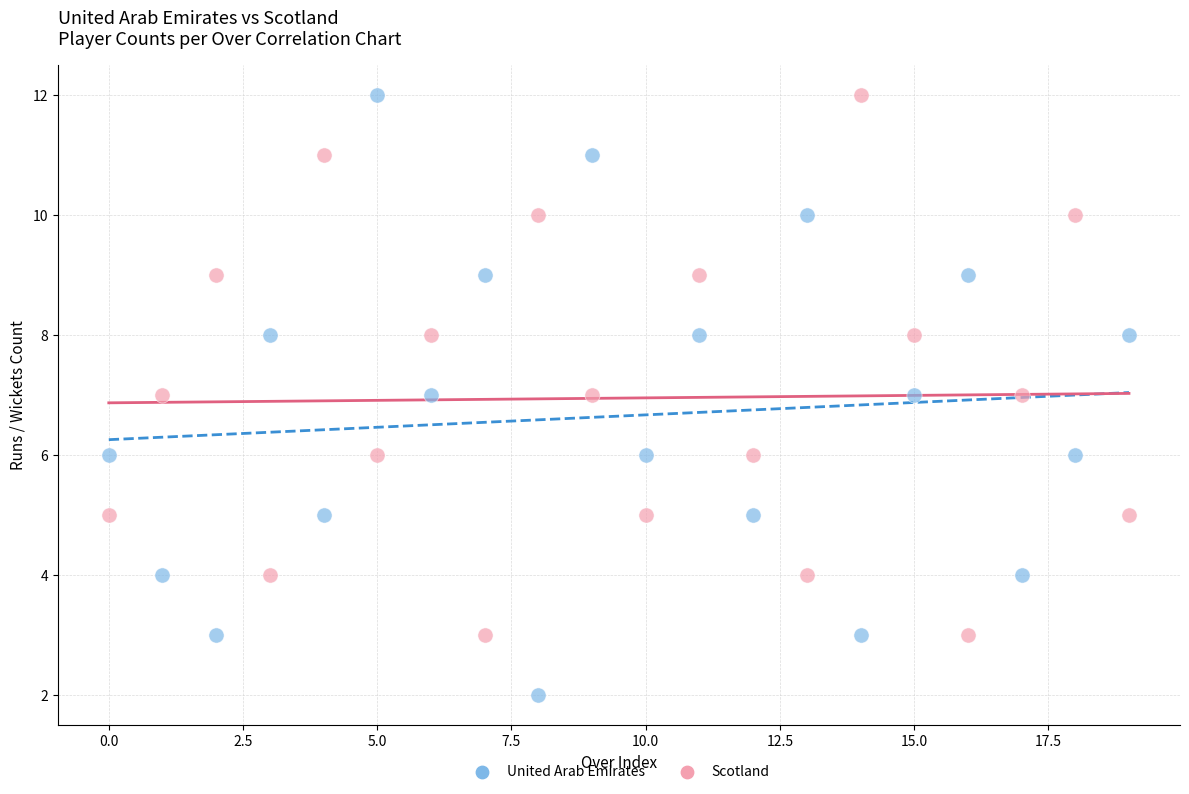

Which series contains the lowest Y value?

United Arab Emirates